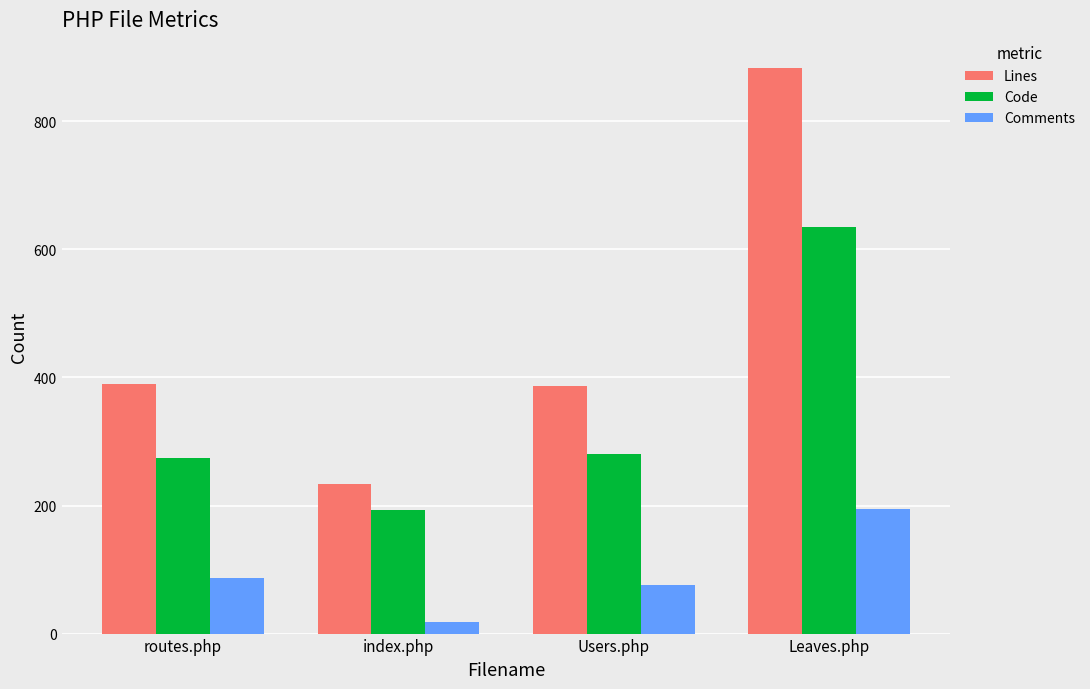

Which series has the widest spread of values?

Lines